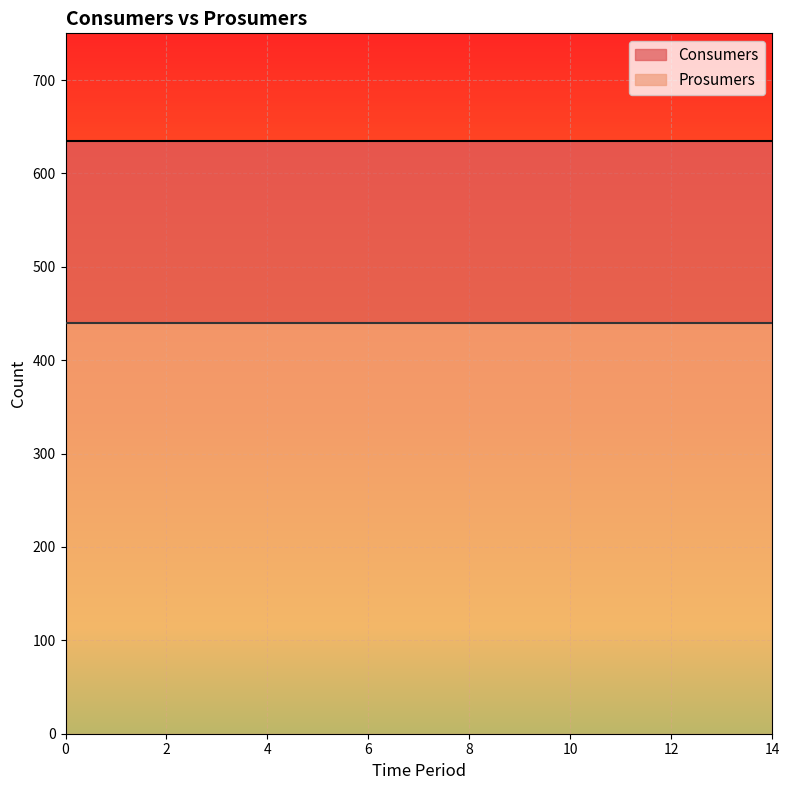

Rank the series at 9 from lowest to highest value.

Prosumers, Consumers